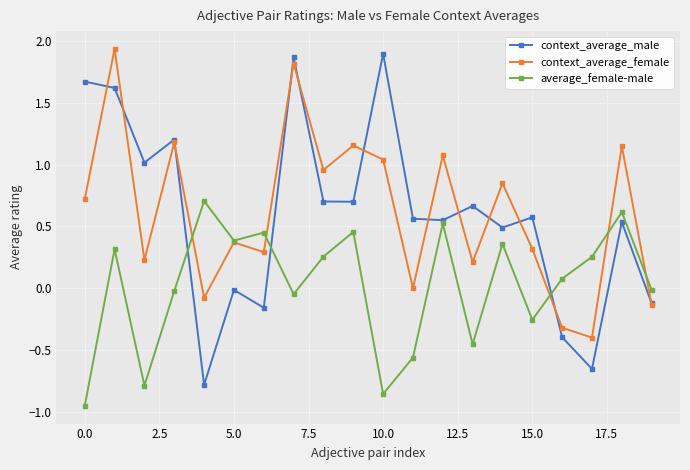

Which series has the widest spread of values?

context_average_male